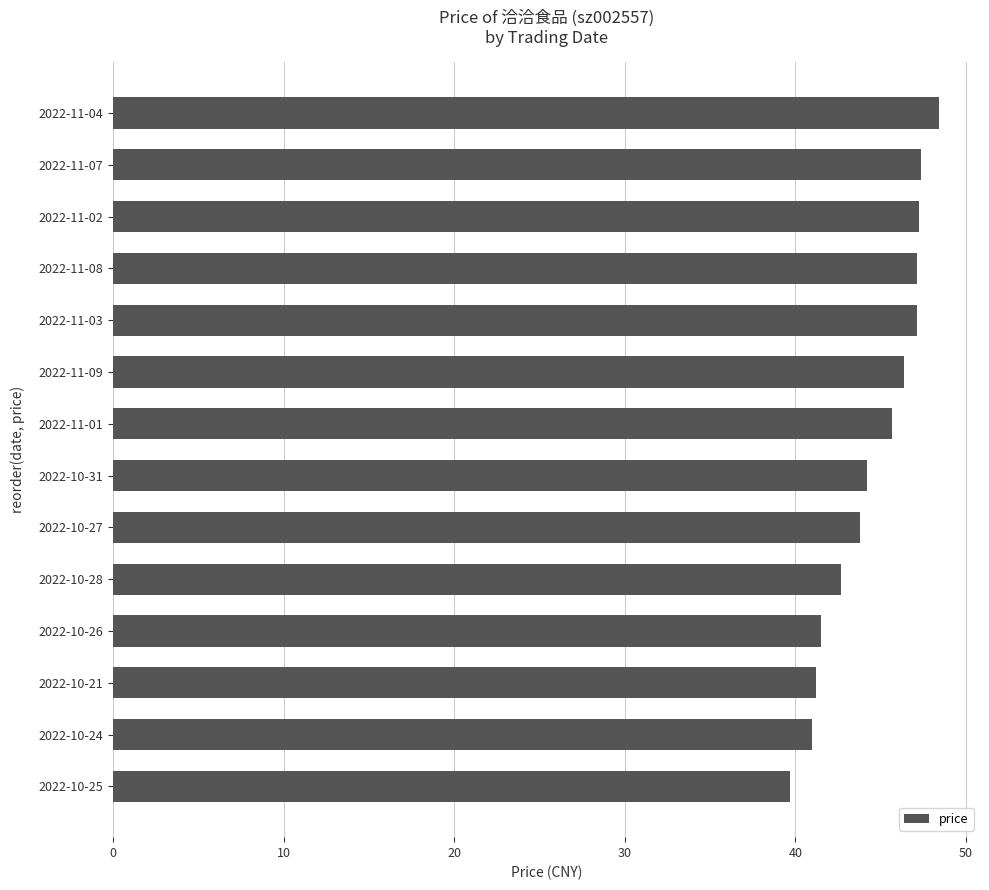

What is the label of the 10th bar from the top?

2022-10-28